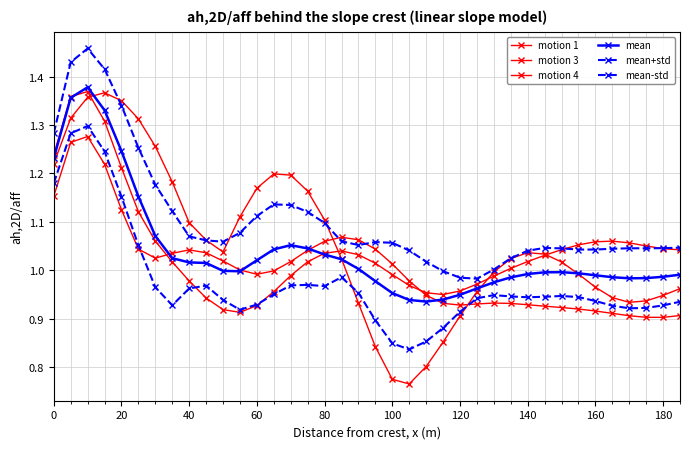

True or false: mean and mean-std cross at least once.

False